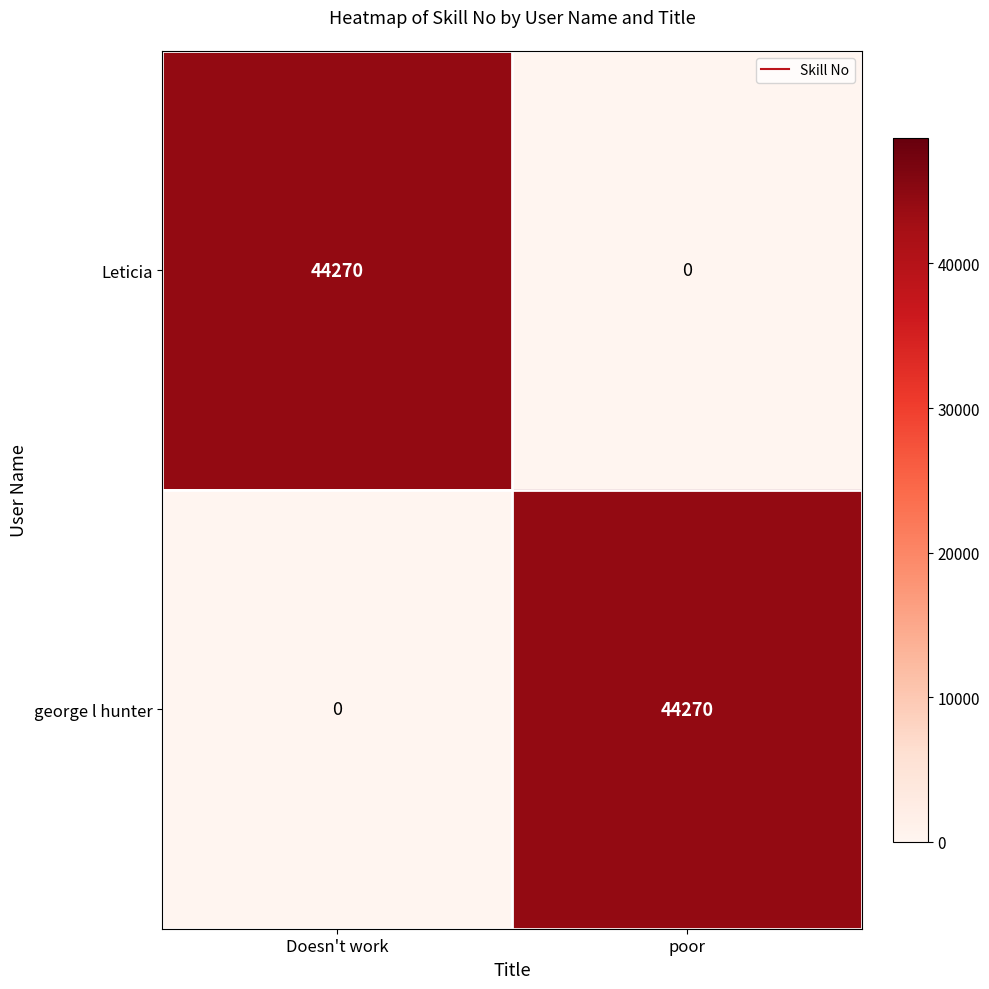

How many series are shown in this chart?

2